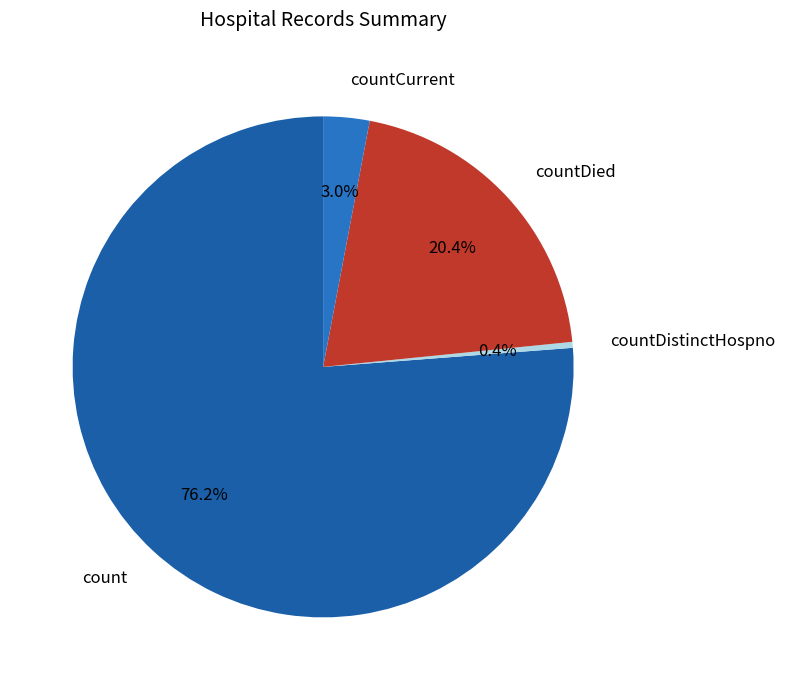

What is the smallest slice in the pie chart?

countDistinctHospno